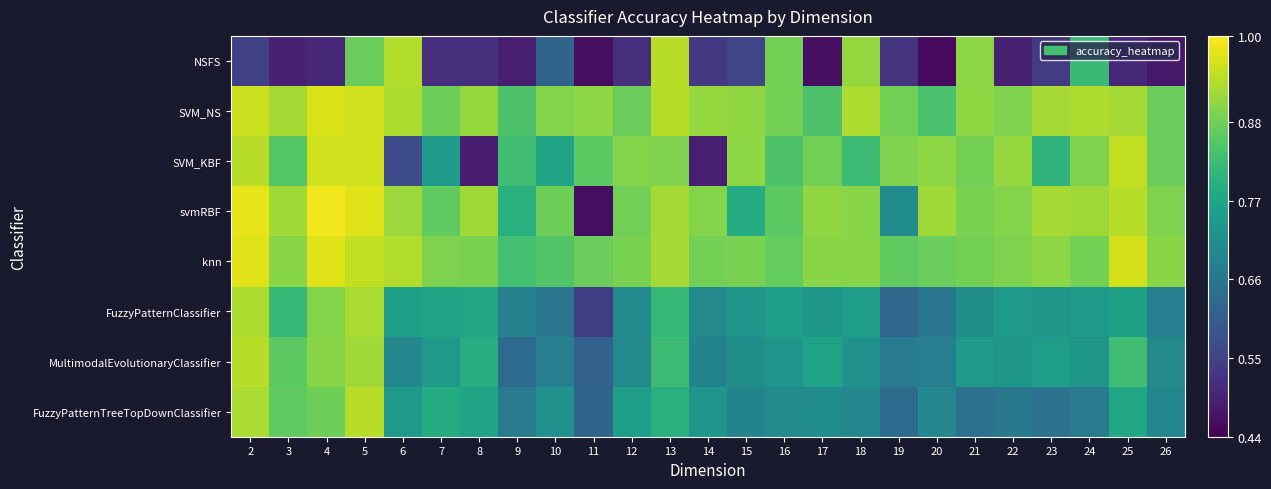

At which category is the sum across all series the highest?

5